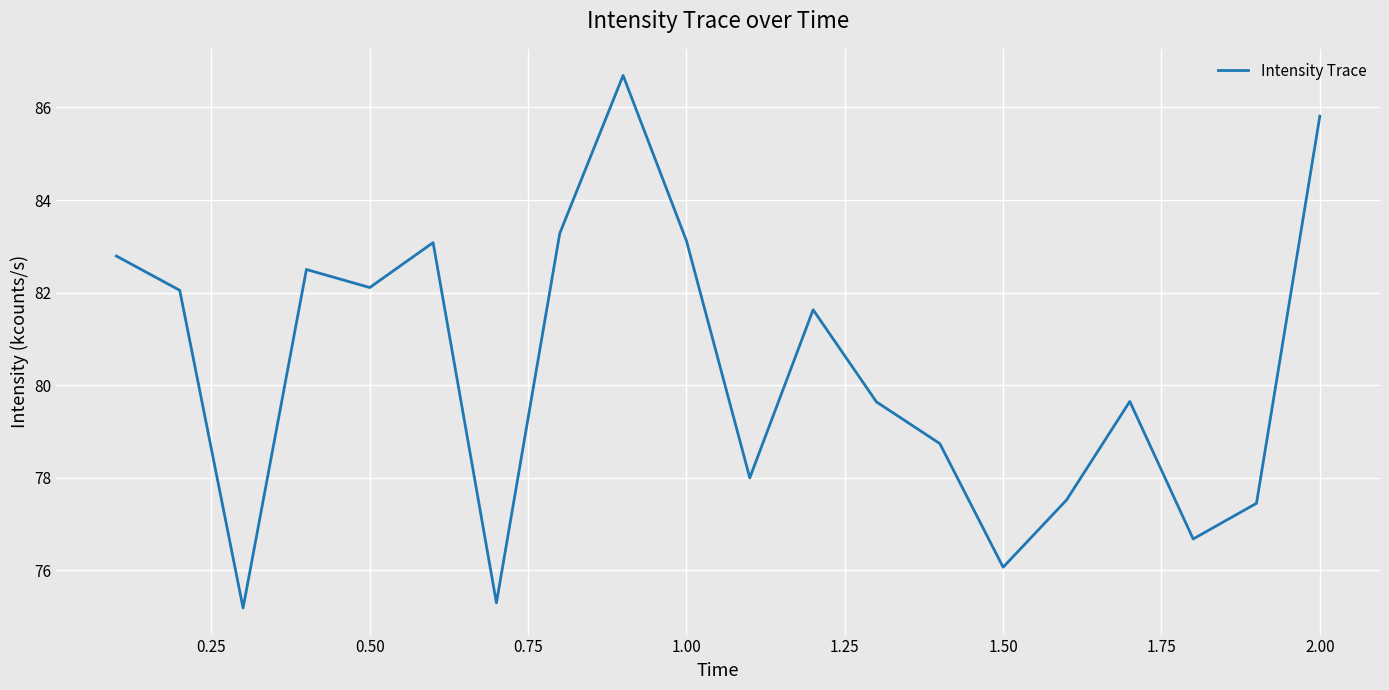

What is the greatest value displayed?

86.7